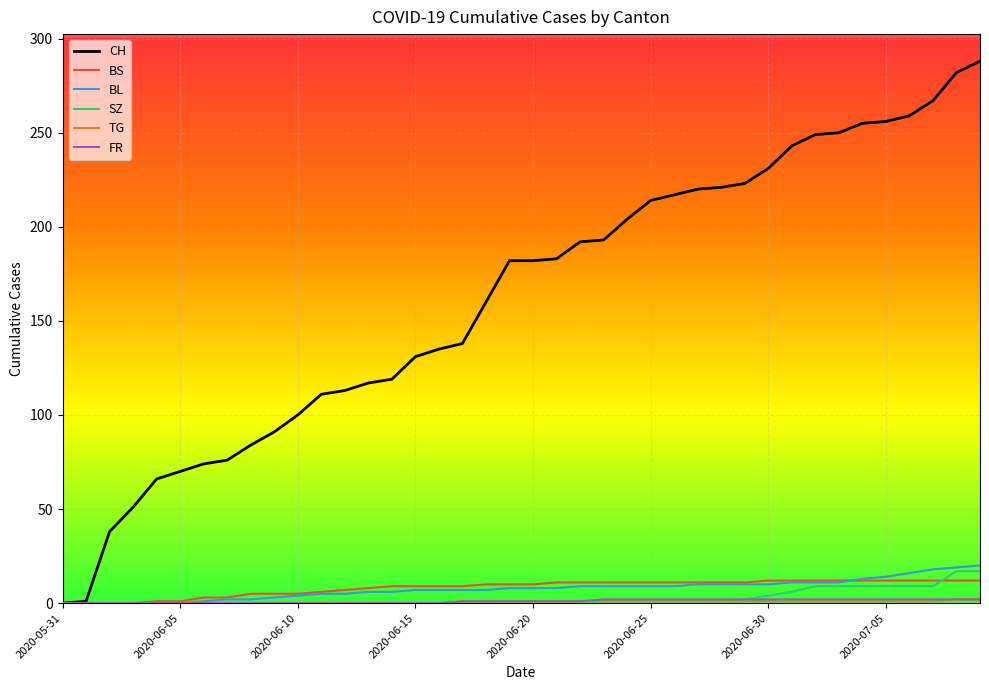

Which series has the largest range (max minus min)?

CH